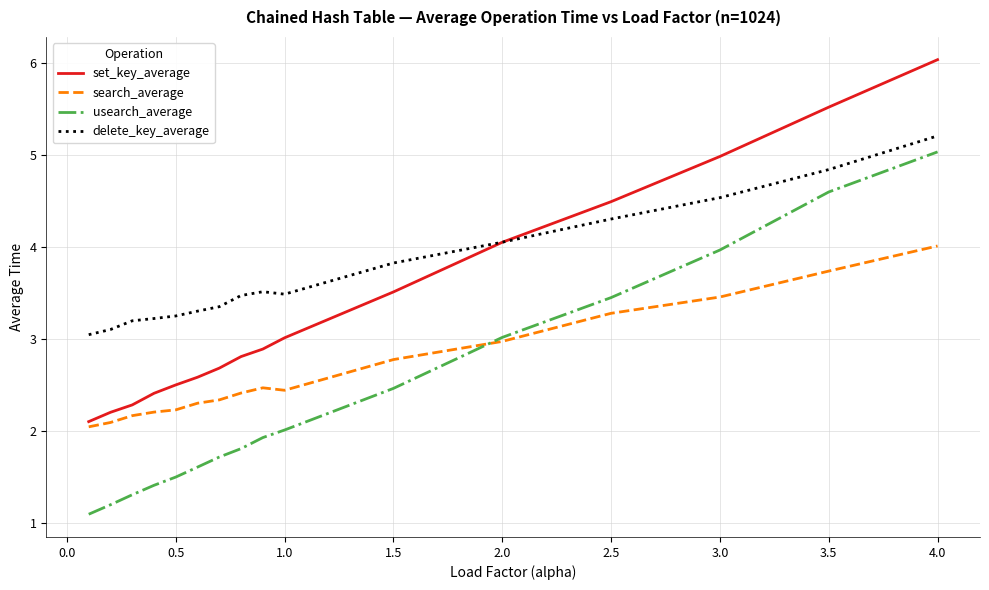

List the series in order of their peak value, lowest first.

search_average, usearch_average, delete_key_average, set_key_average